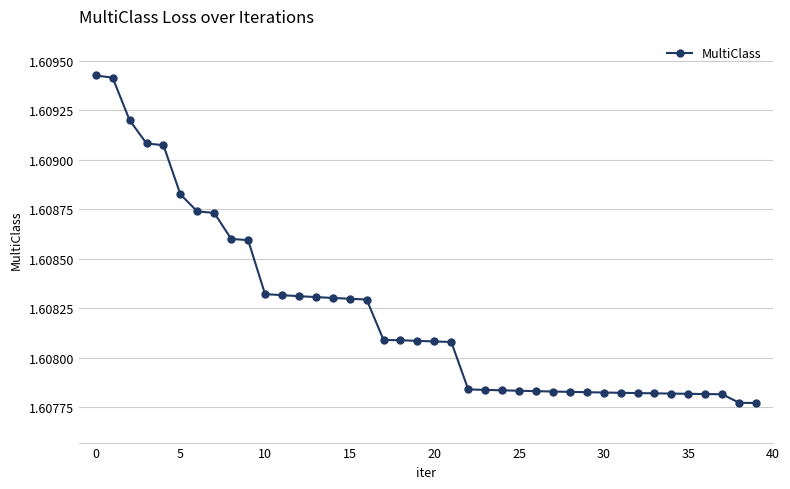

Count the values in the range 1 to 2.

40